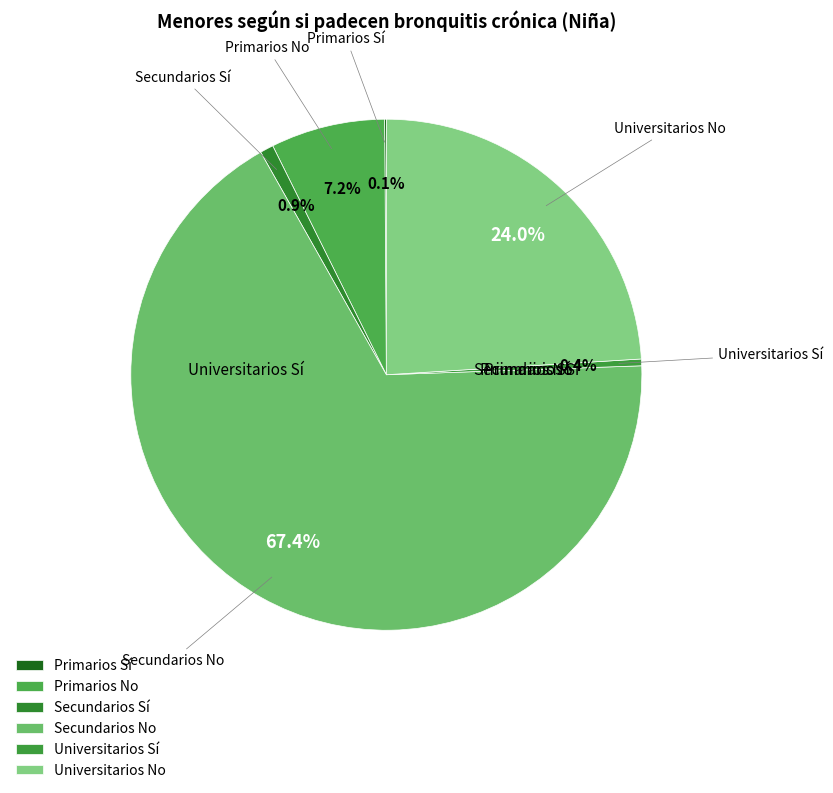

Which has a higher value, Universitarios No or Secundarios No?

Secundarios No